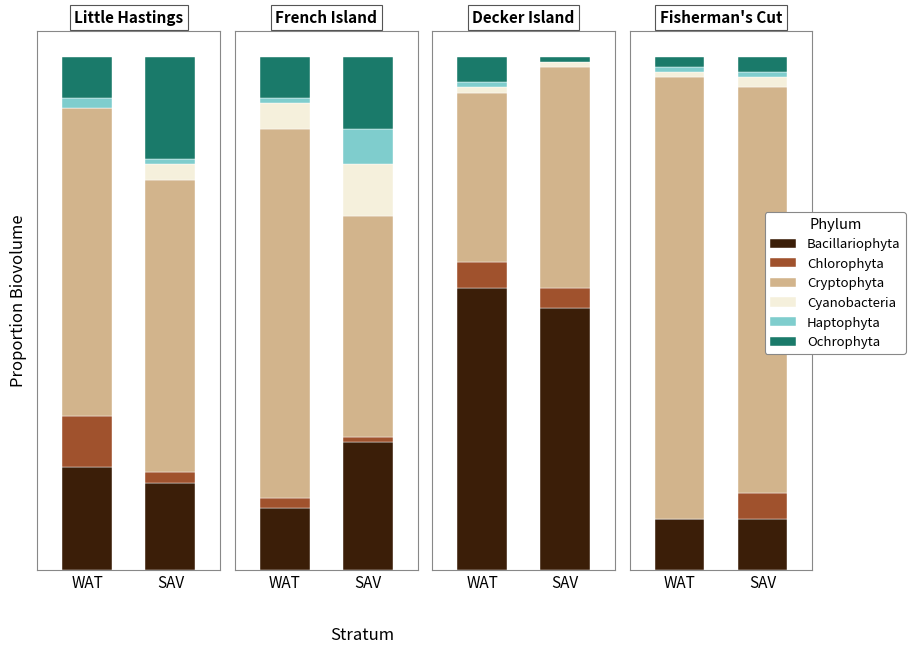

What are all the series names shown in the legend?

Bacillariophyta, Chlorophyta, Cryptophyta, Cyanobacteria, Haptophyta, Ochrophyta